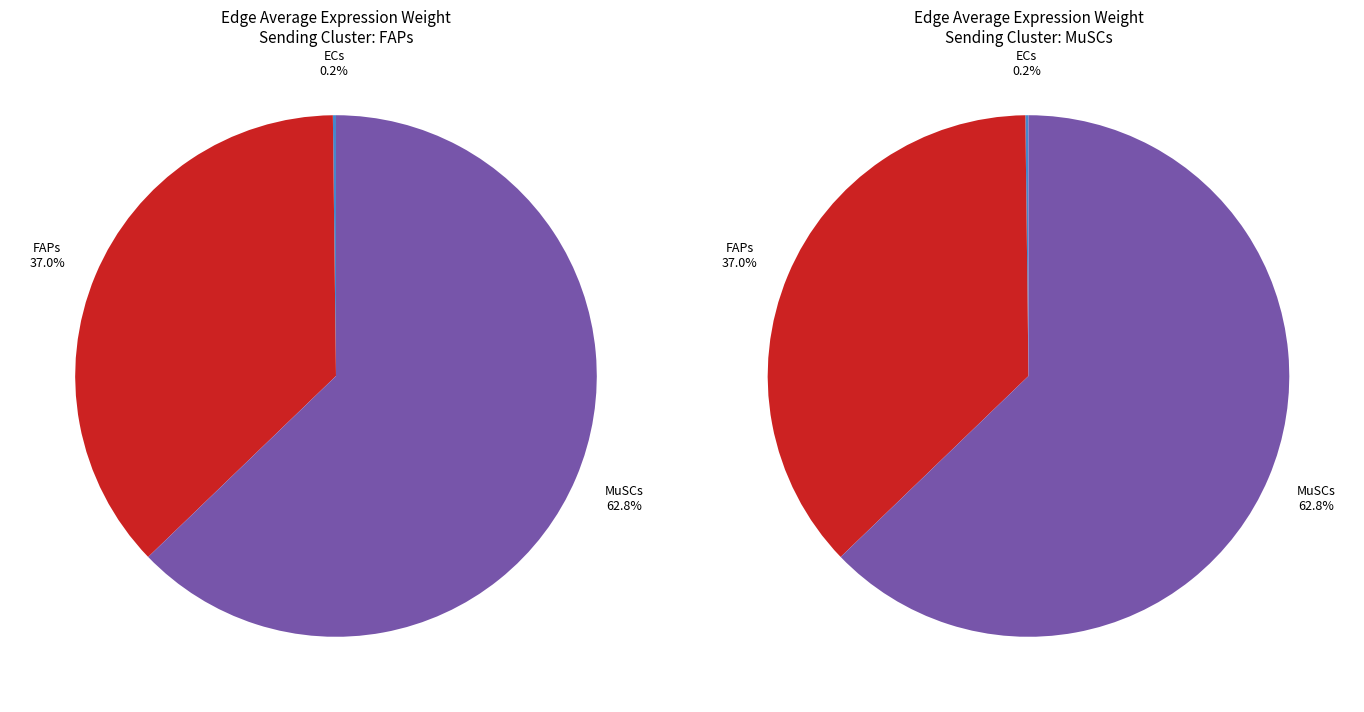

Rank the series by their average value, from lowest to highest.

MuSCs, FAPs